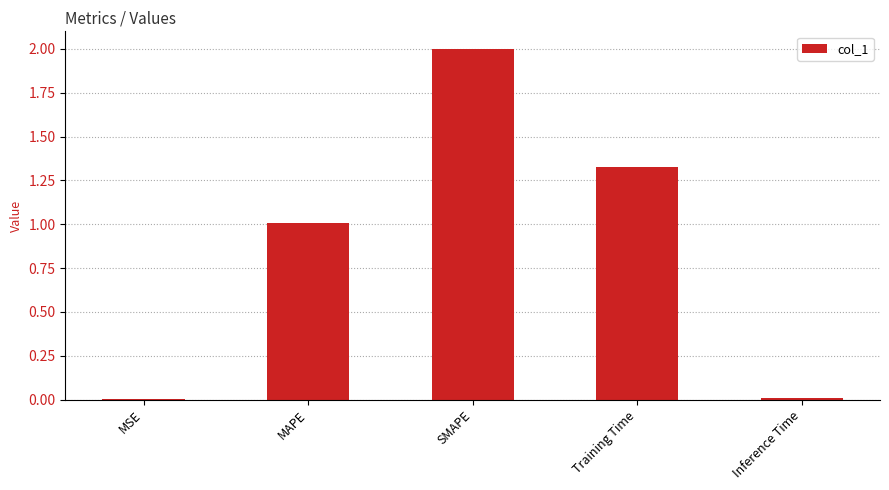

Which has a higher value, MAPE or SMAPE?

SMAPE